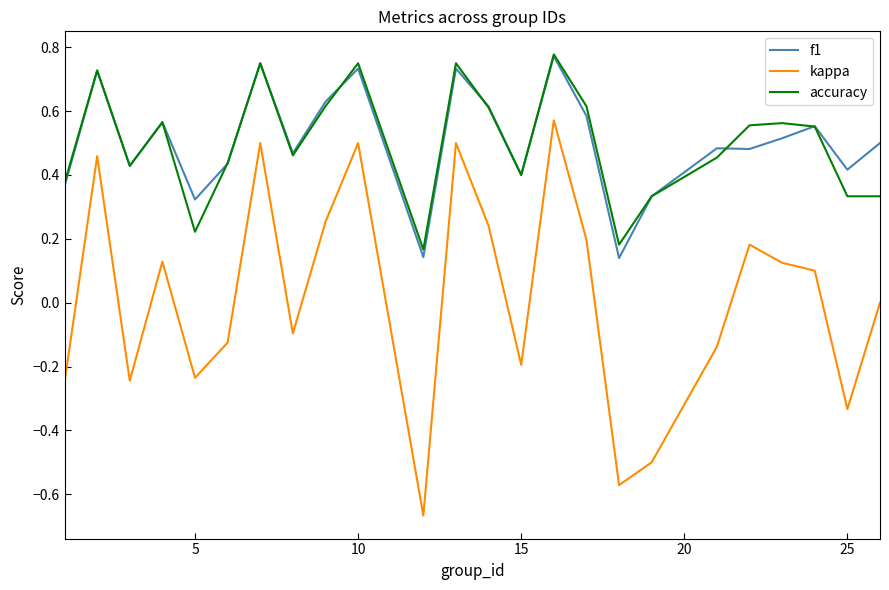

True or false: kappa and f1 intersect in this chart.

False